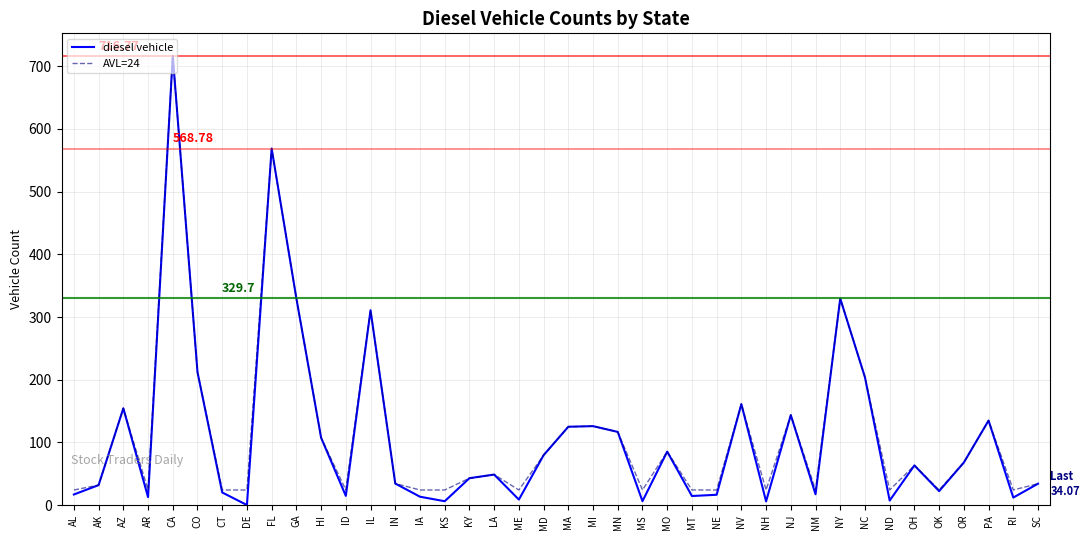

True or false: AVL=24 has a value of 203.7 at NC.

True